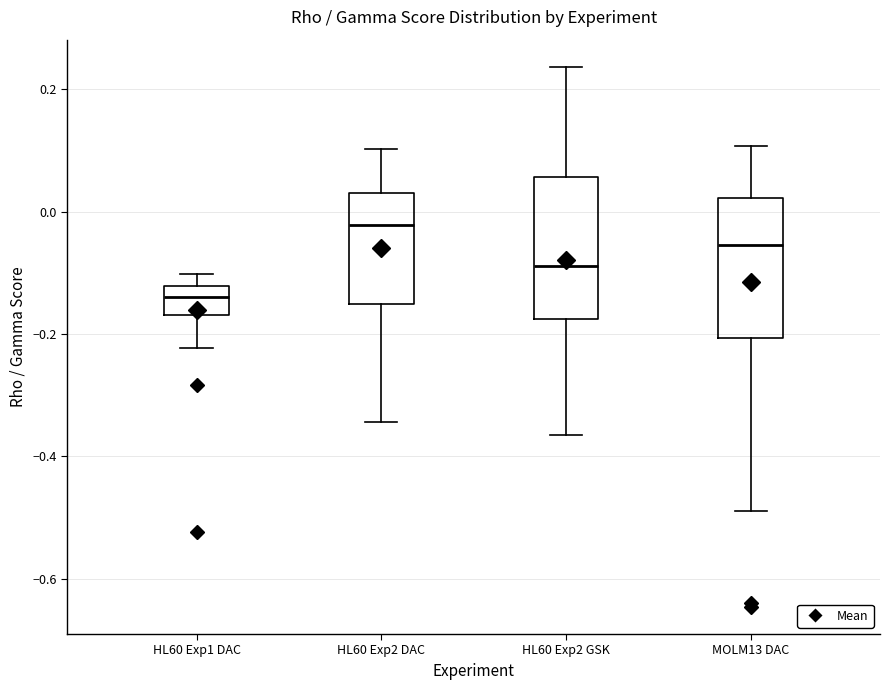

Which box's median line is the lowest?

HL60 Exp1 DAC